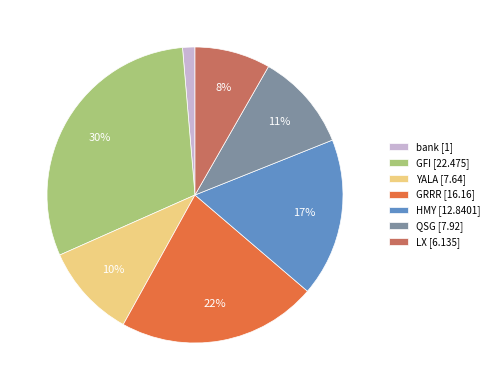

Does YALA account for over 50% of the chart?

No